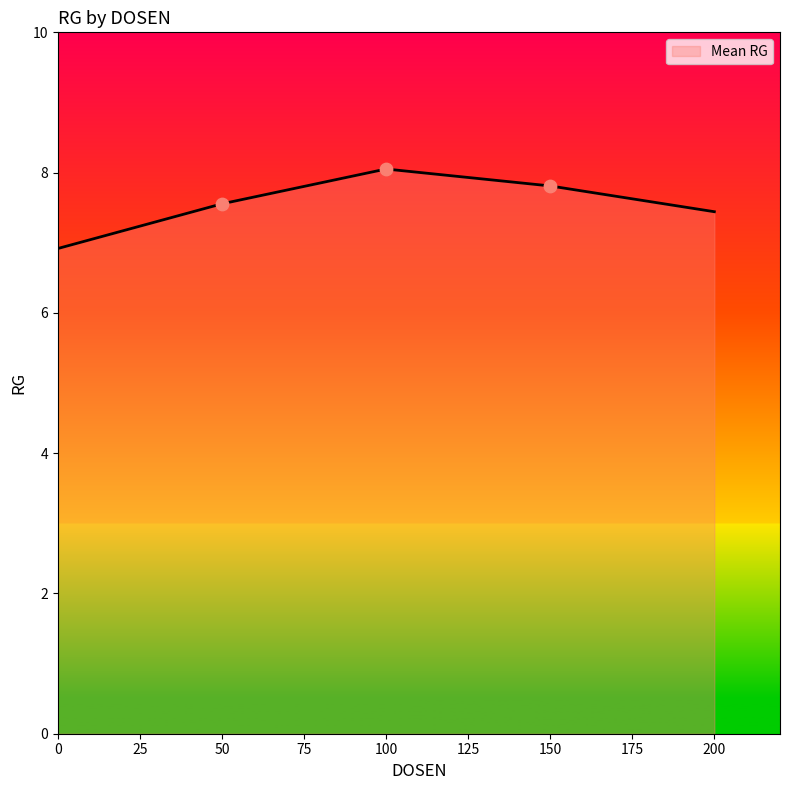

What is the change in value from 0 to 100?

+1.1